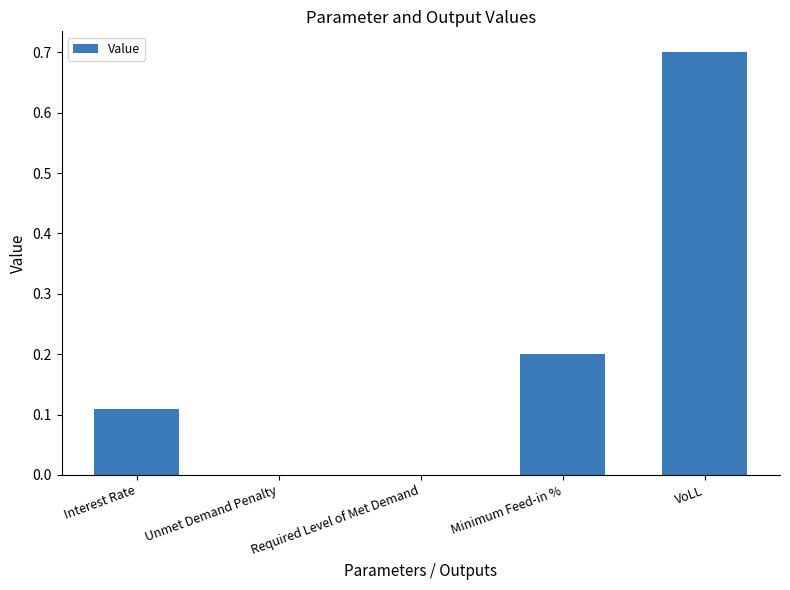

What is the sum of all values?

1.0